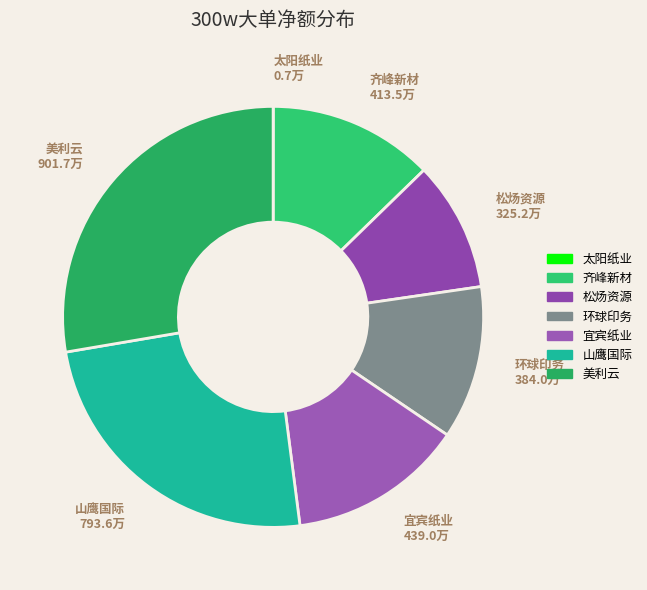

Count the number of slices in the pie.

7